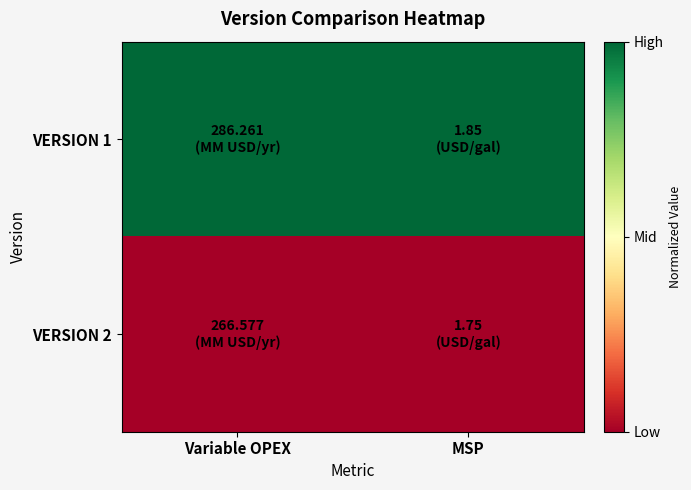

Which series changed the most between Variable OPEX and MSP?

VERSION 1